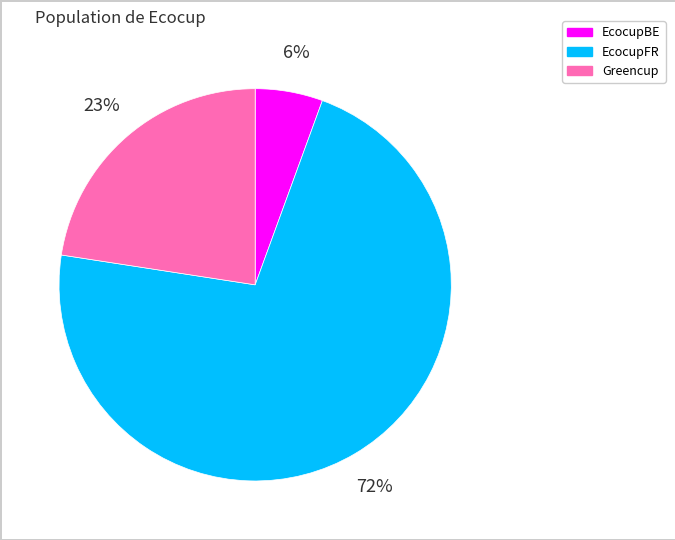

True or false: EcocupBE accounts for 1% of the total.

False